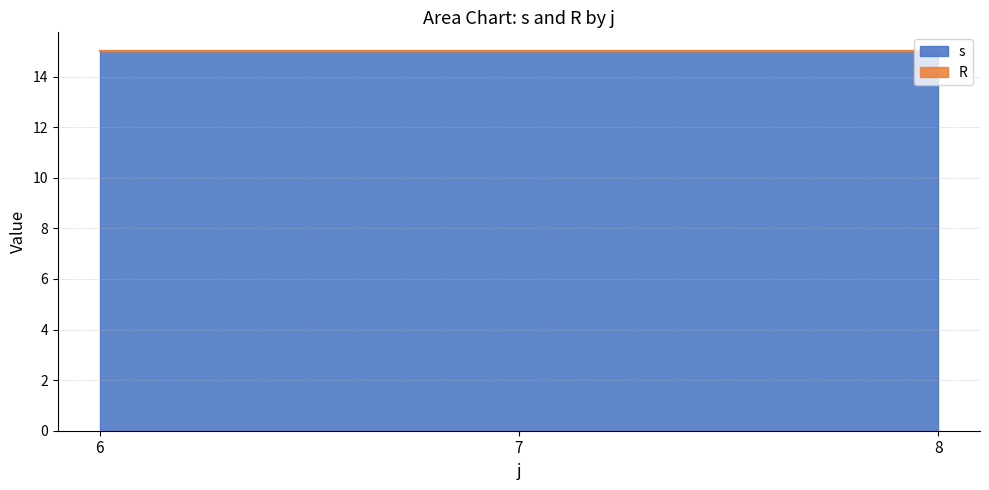

What is the sum of all s values?

45